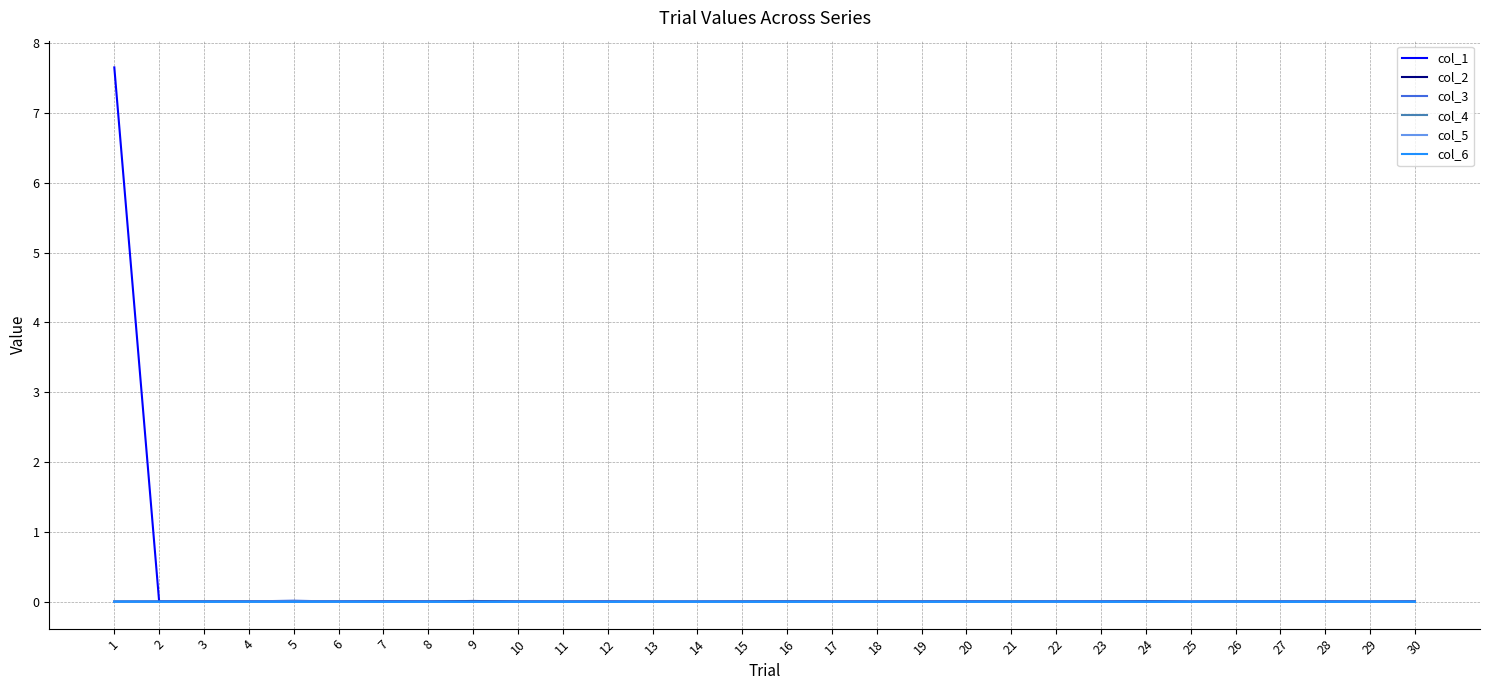

True or false: col_5 has a value of 0.0 at 10.

True